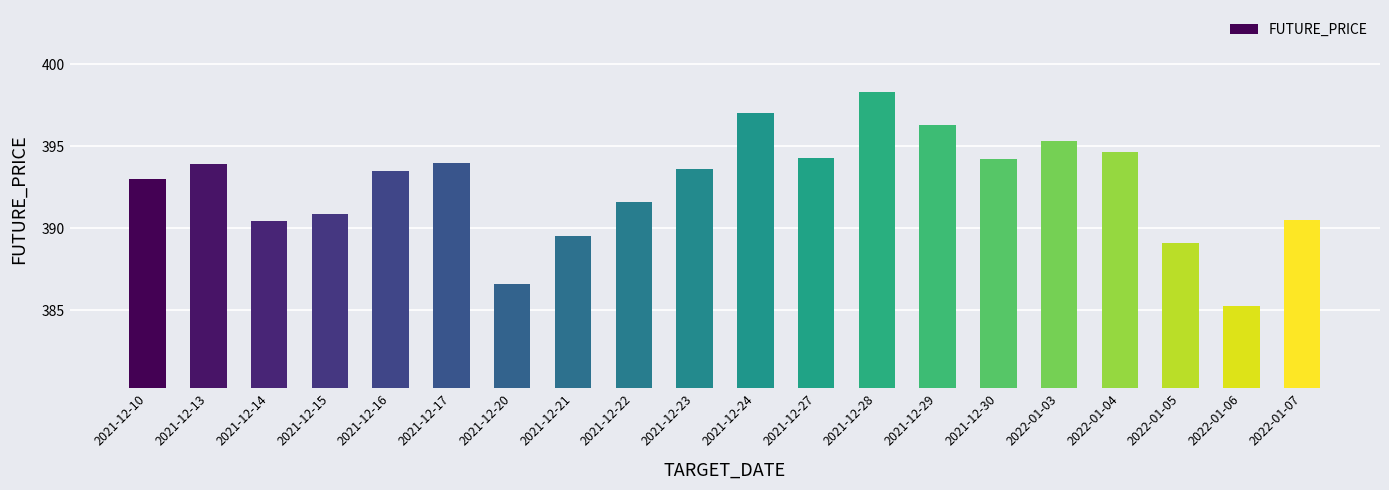

Is it true that the value at 2022-01-06 is 256.9?

False